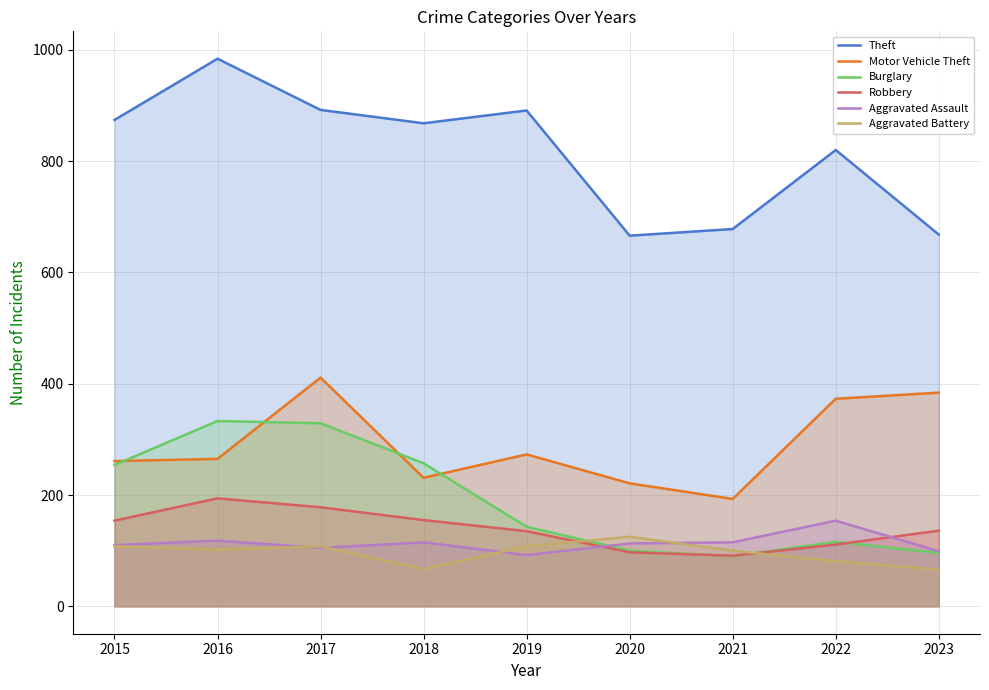

What is the greatest value displayed?

984